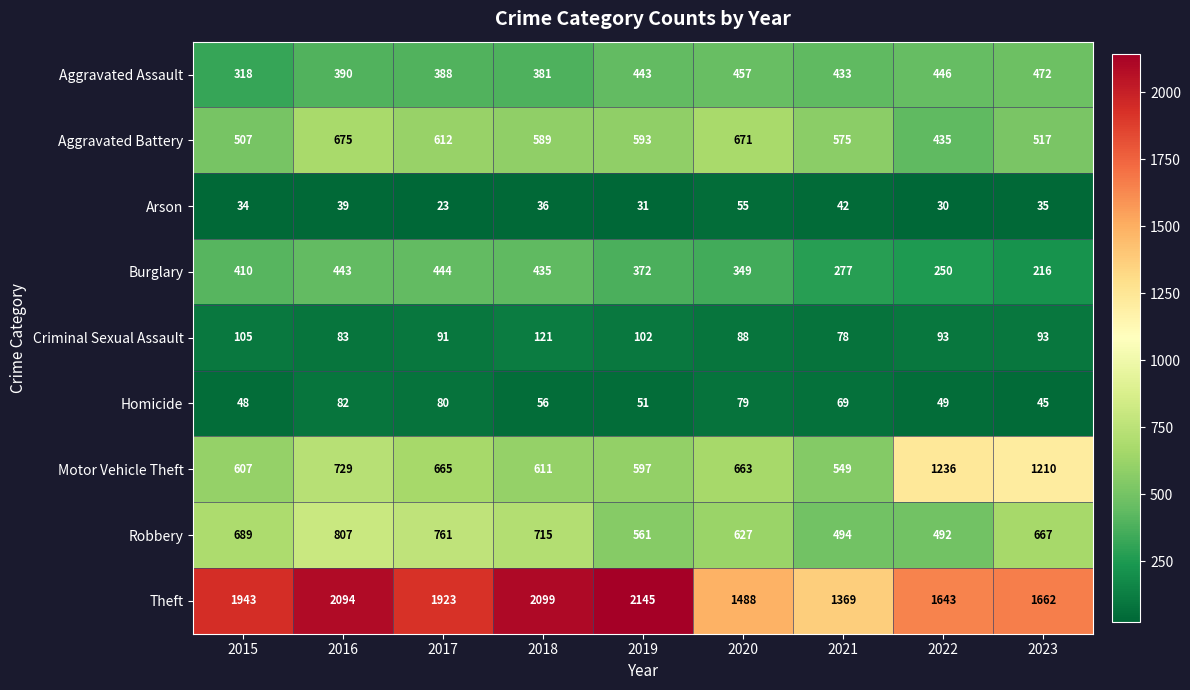

The value of Aggravated Battery at 2018 is 589. True or false?

True